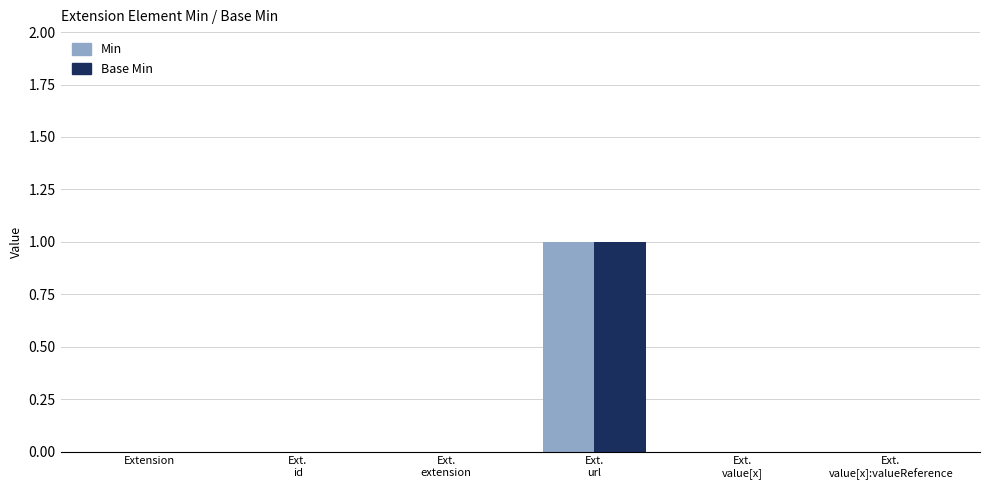

Which category has the highest value across all series?

Ext.
url